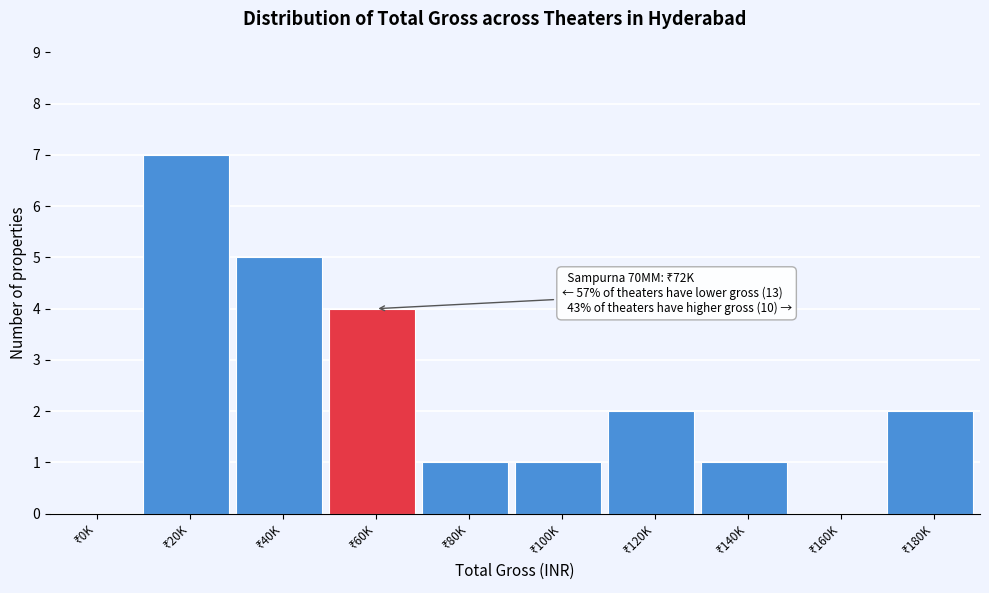

What is the maximum value shown in the chart?

7